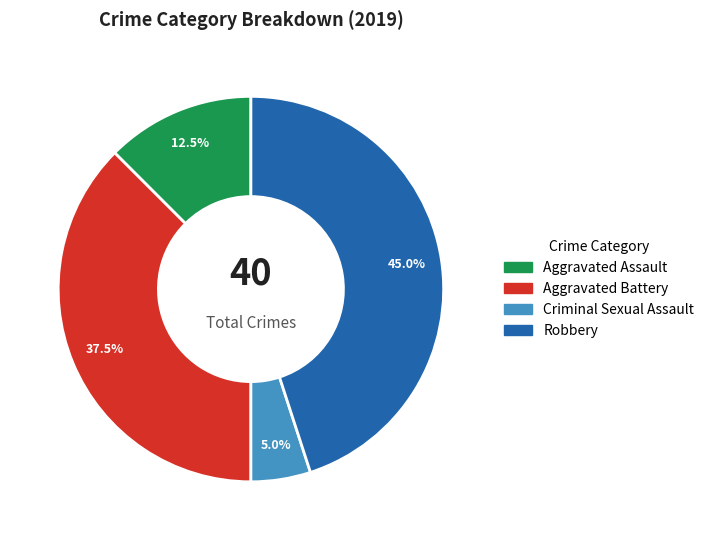

Which has a higher value, Aggravated Assault or Aggravated Battery?

Aggravated Battery